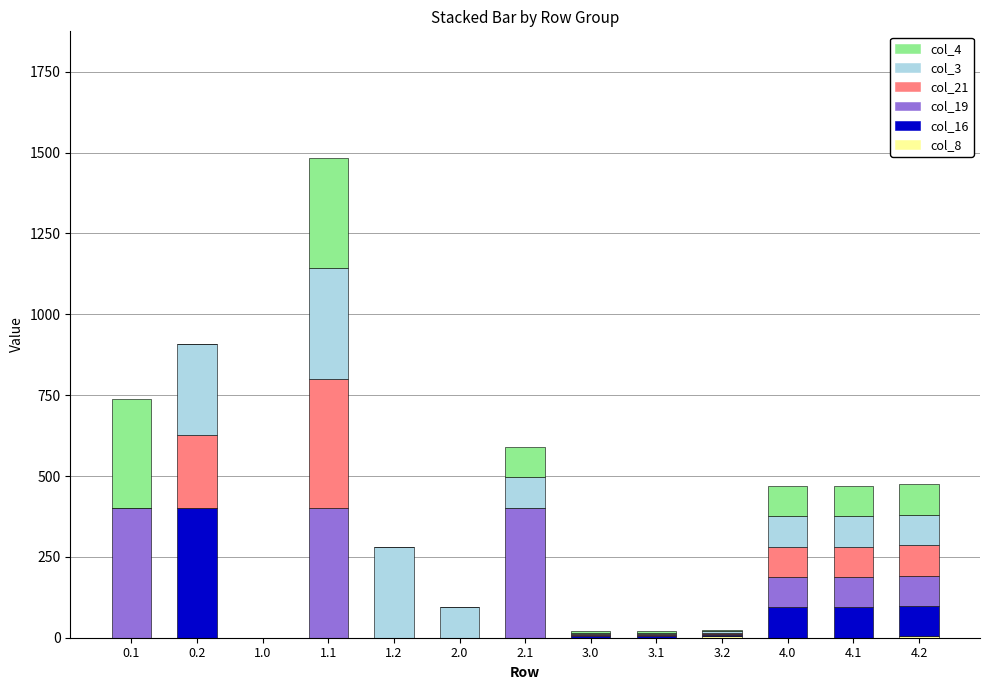

At which category is the sum across all series the highest?

1.1